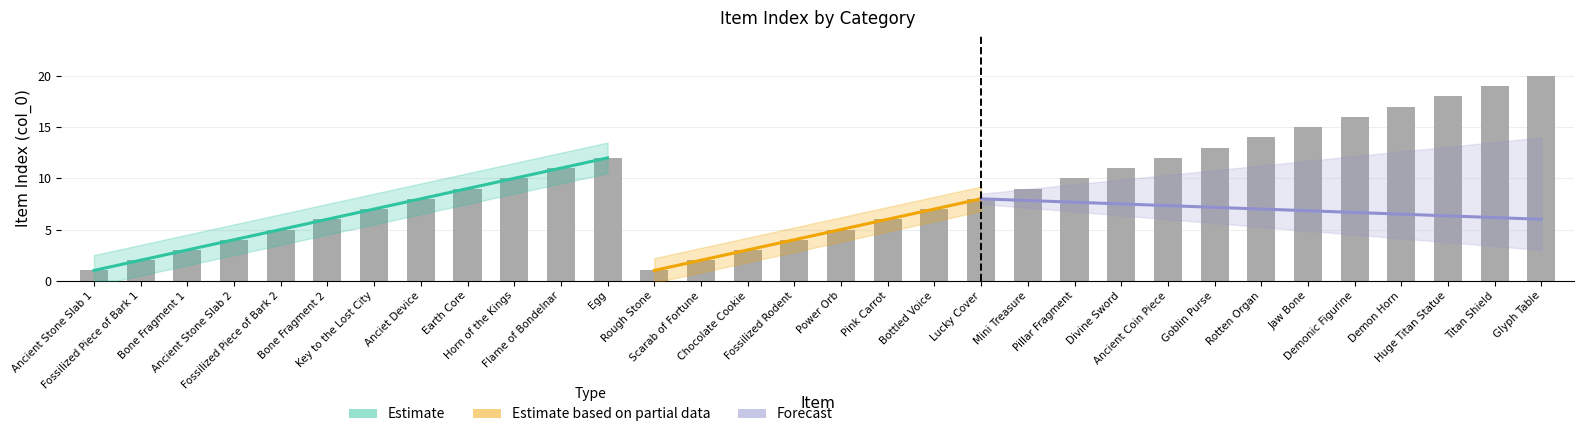

How many bars are there in total?

32